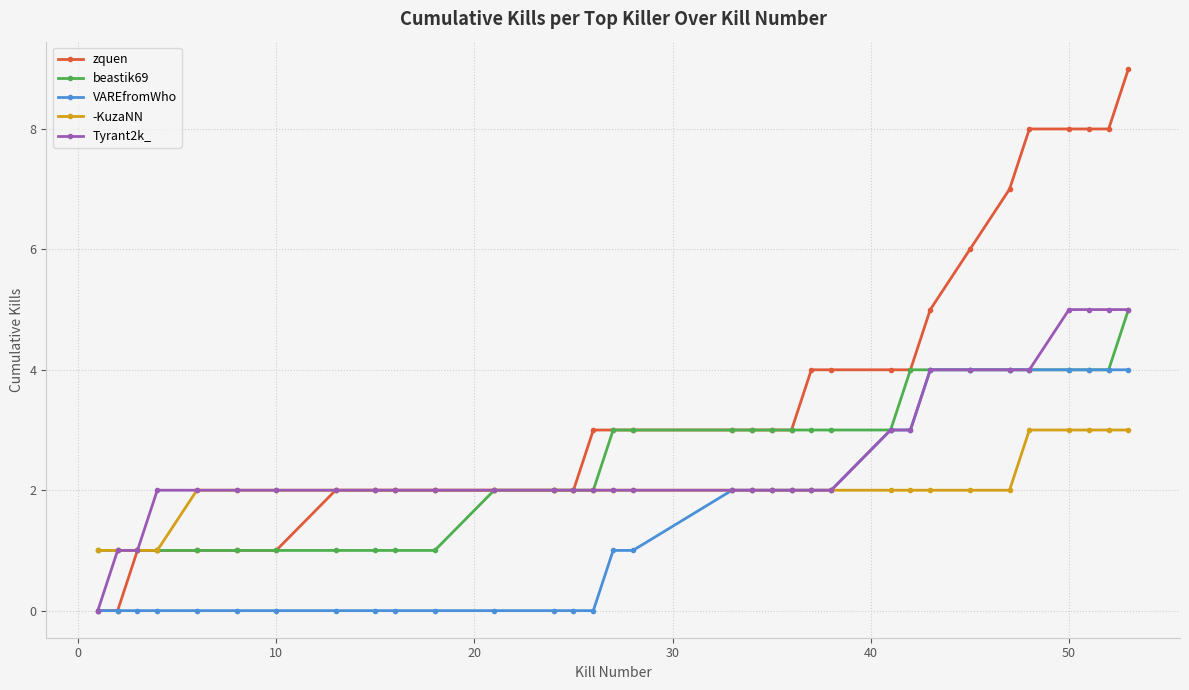

What is the difference between the maximum and minimum values in the zquen series?

9